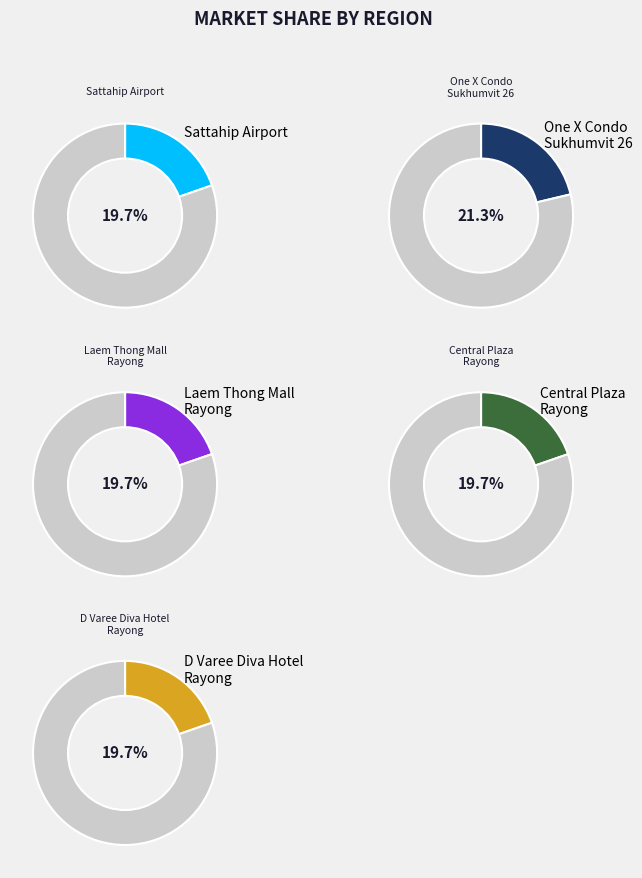

Which slice is the smallest?

สนามบินอู่ตะเภา